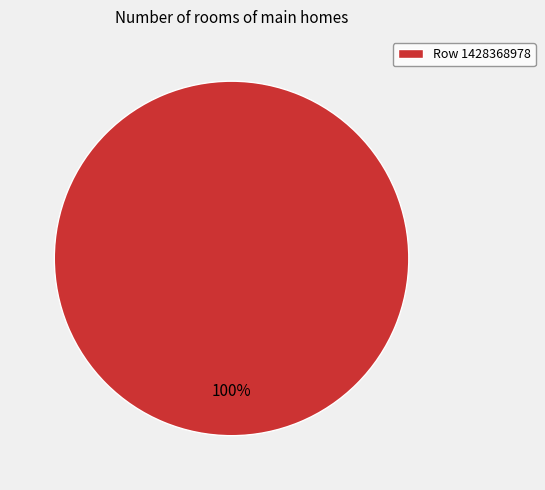

What percentage is the Row 1428368978 slice, to the nearest percent?

100%